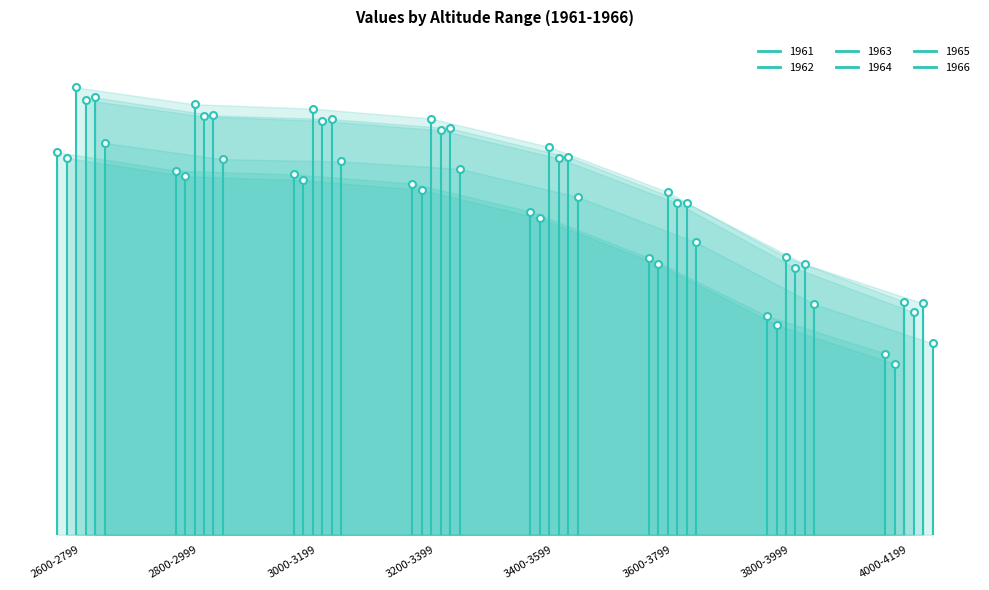

What are all the series names shown in the legend?

1961, 1962, 1963, 1964, 1965, 1966